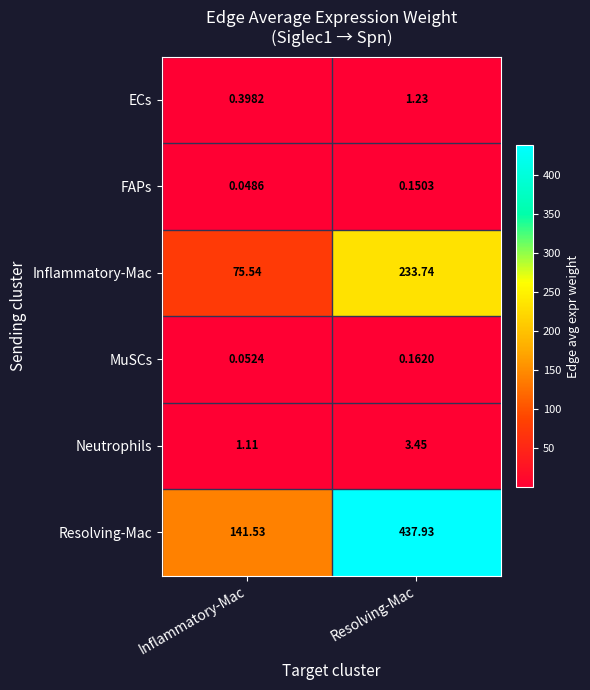

Which series has the largest range (max minus min)?

Resolving-Mac